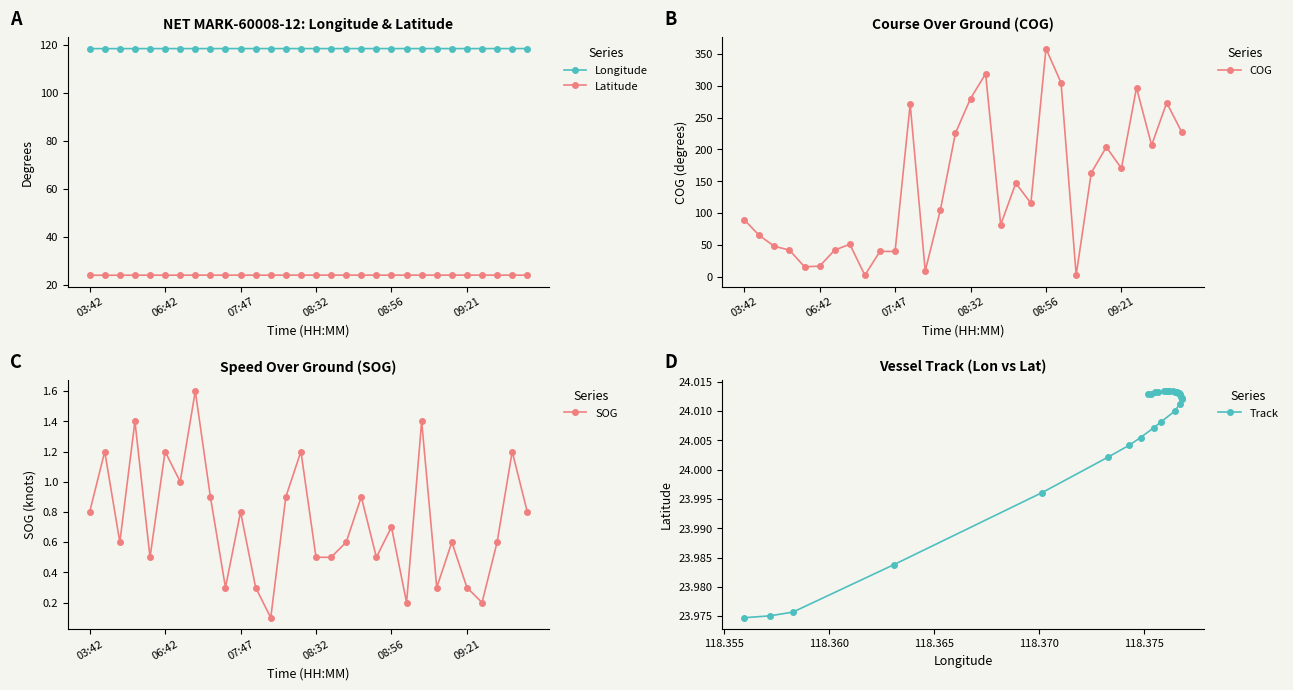

True or false: Track and Longitude intersect in this chart.

False